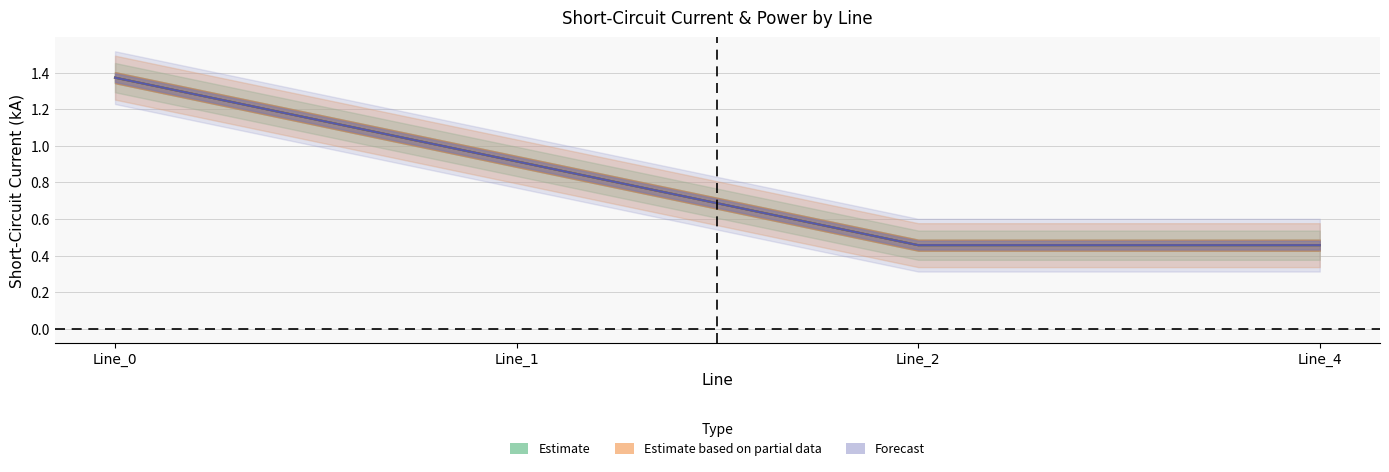

What is the lowest value of the pf_ikss_b_to_ka series?

0.5